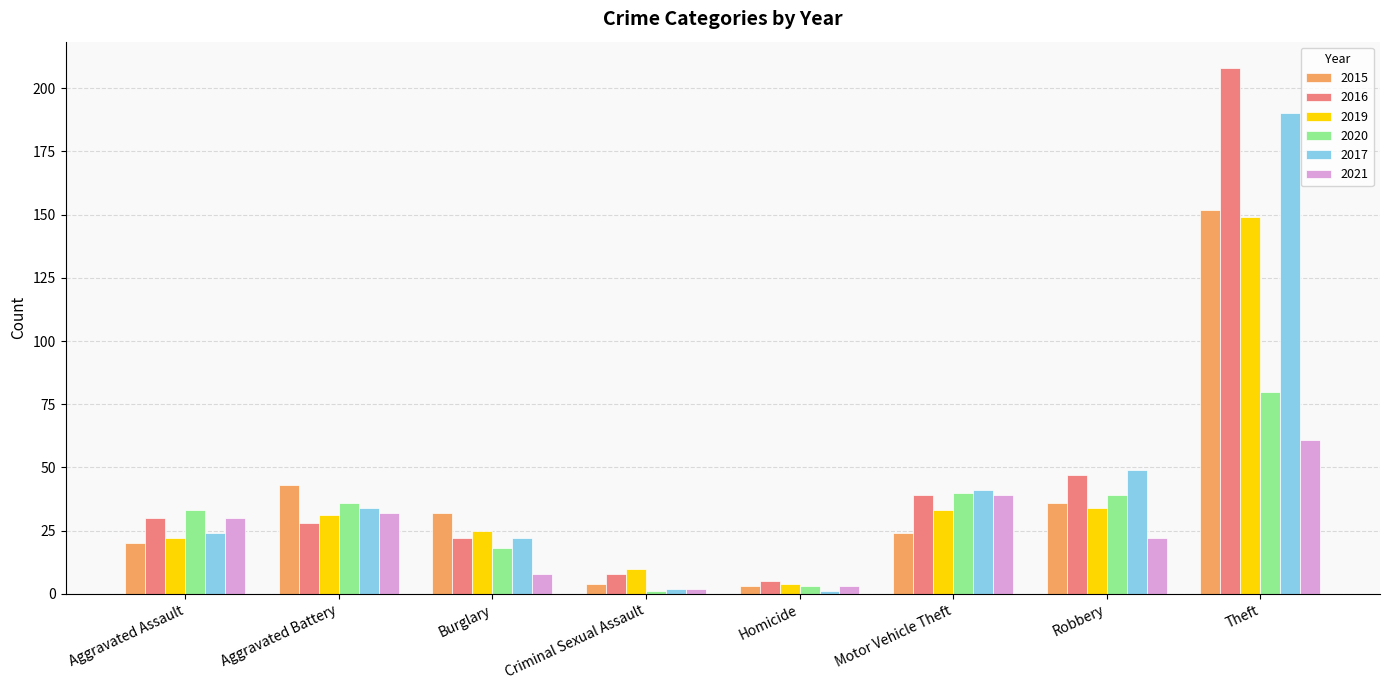

At which label is 2016 closest to 106?

Robbery